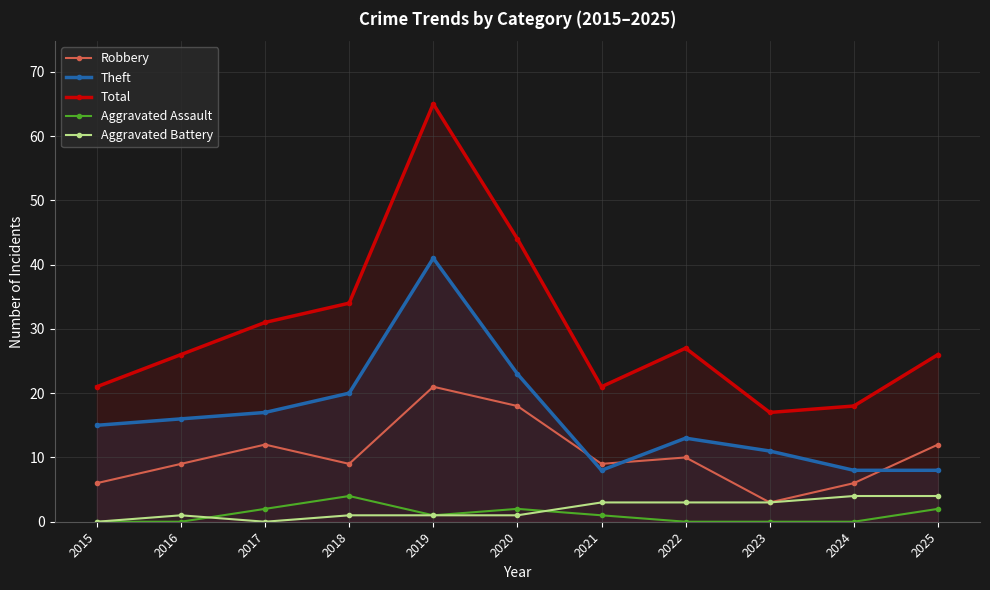

What is the value of the Robbery point at the 6th from the left?

18